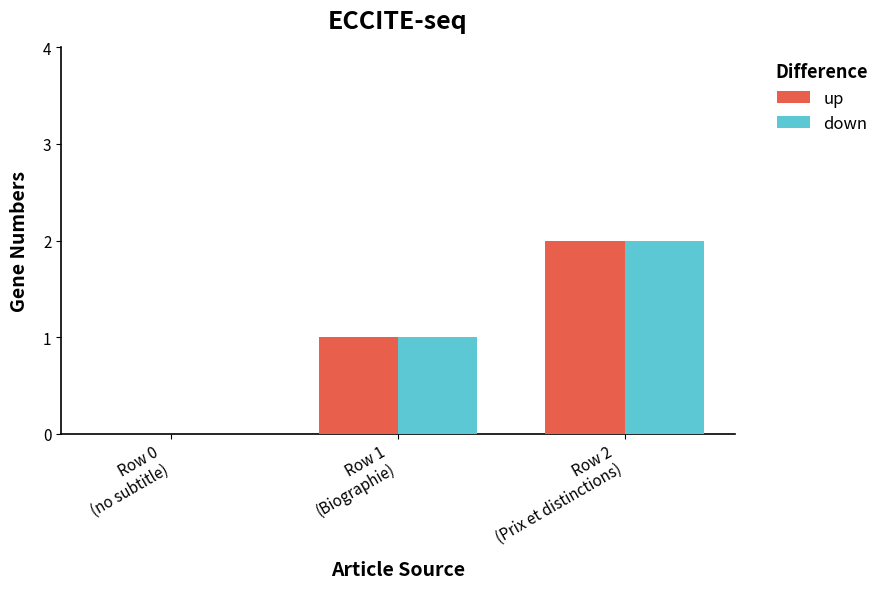

Reading right to left, transcribe all the data shown in this chart.

up: 2	1	0
down: 2	1	0